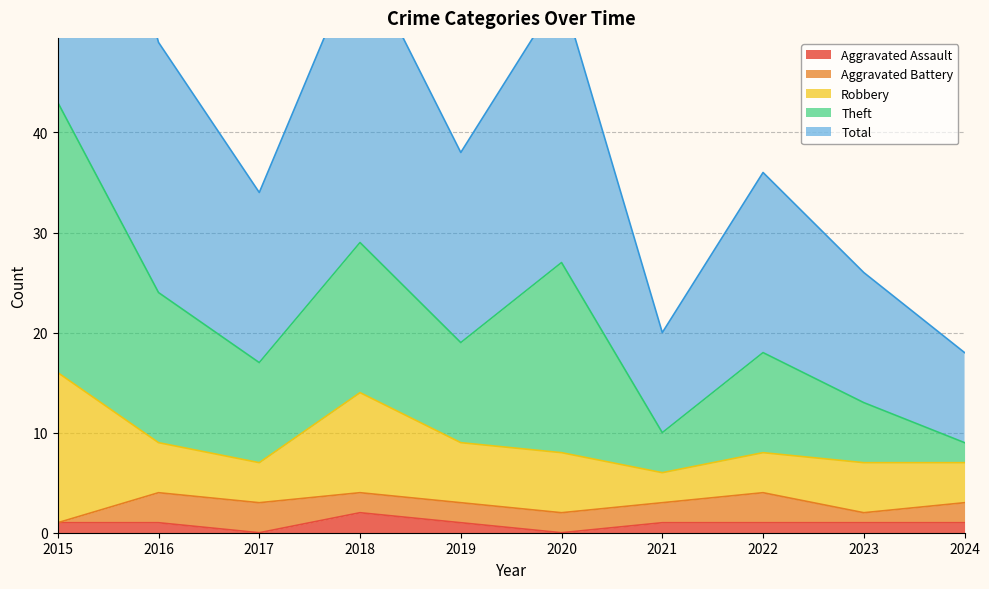

True or false: Total has a value of 43 at 2015.

True